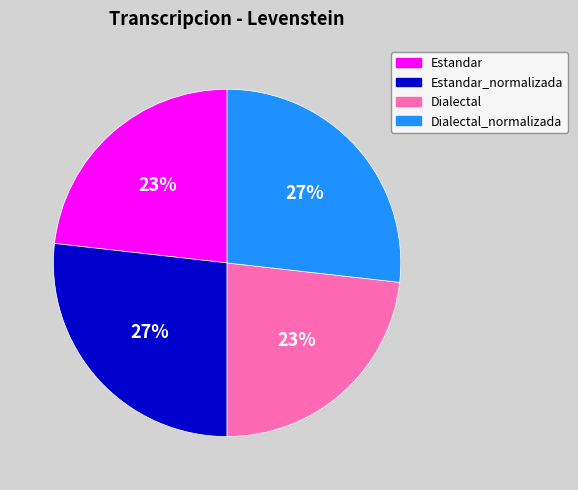

How many slices are in this pie chart?

4